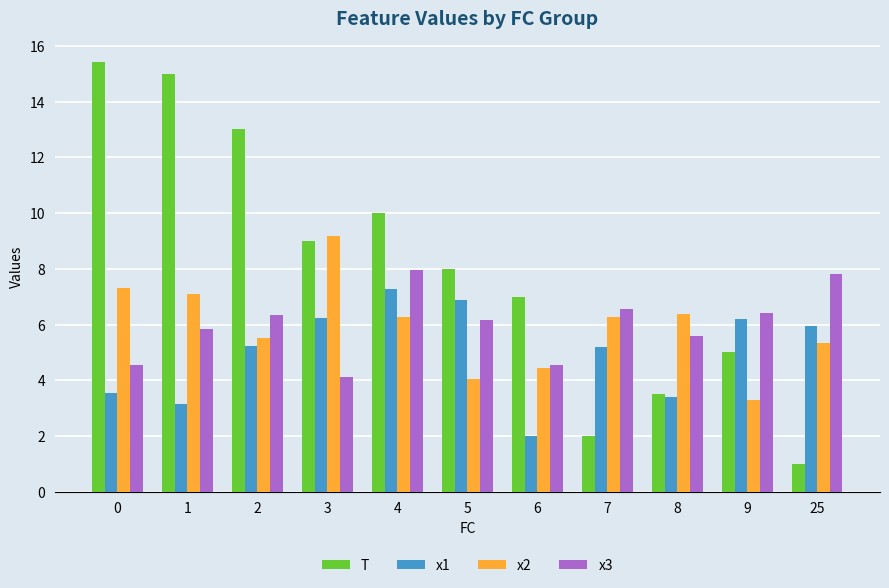

Which category has the lowest value in the T series?

25